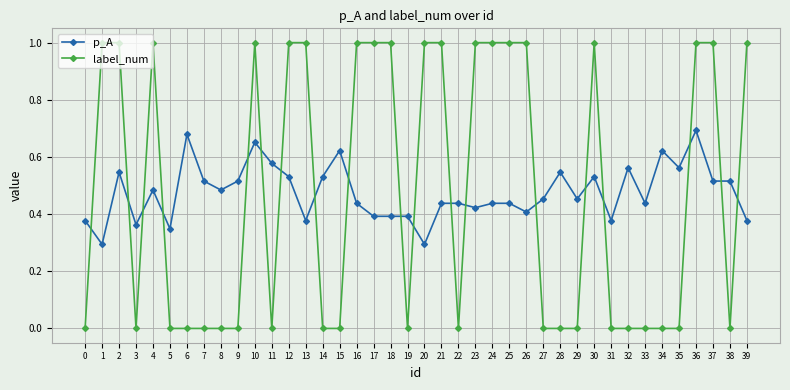

At how many categories does at least one series exceed 0?

40